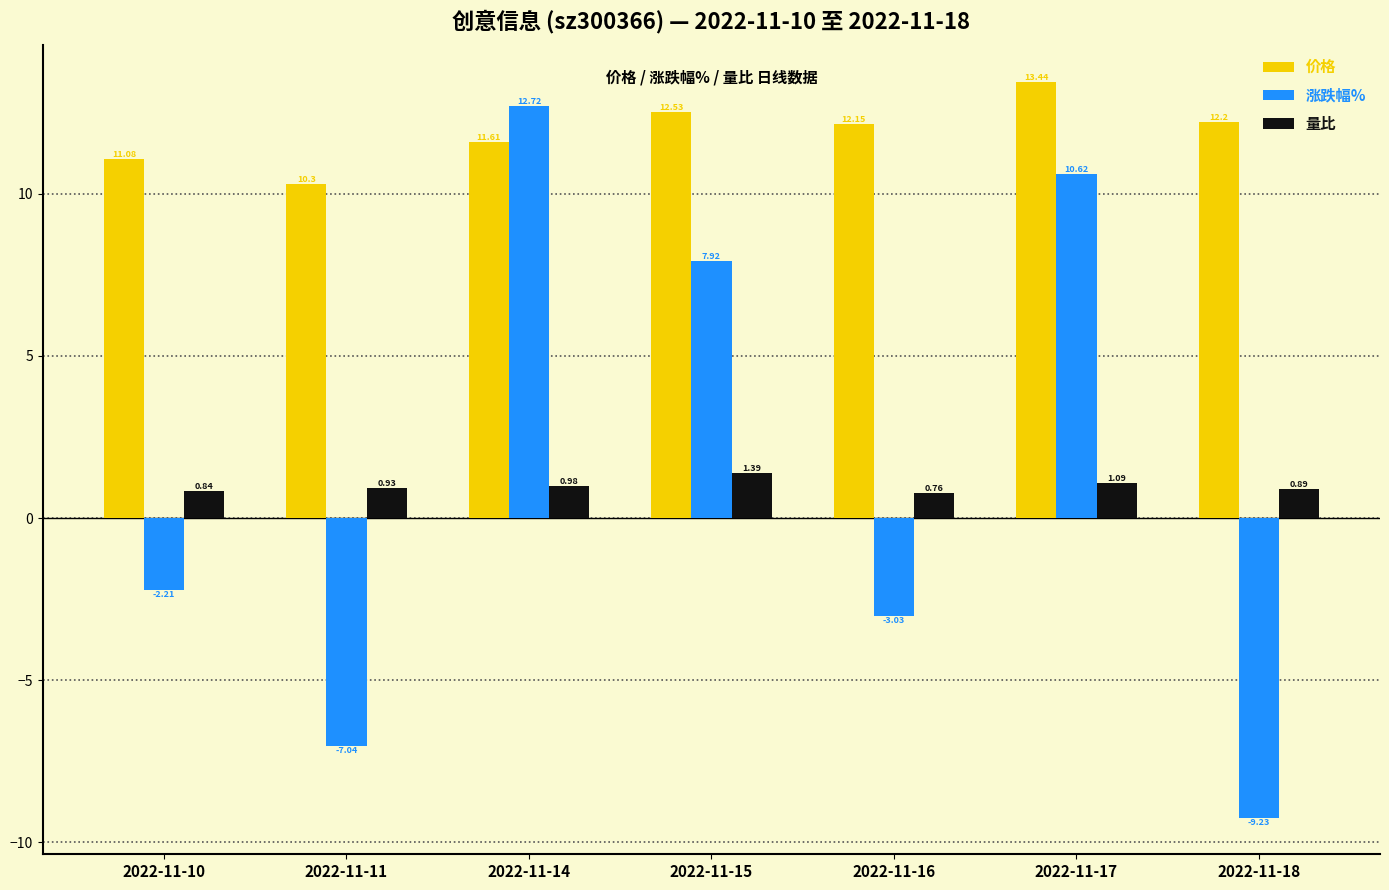

True or false: 价格 has a value of 12.2 at 2022-11-18.

True